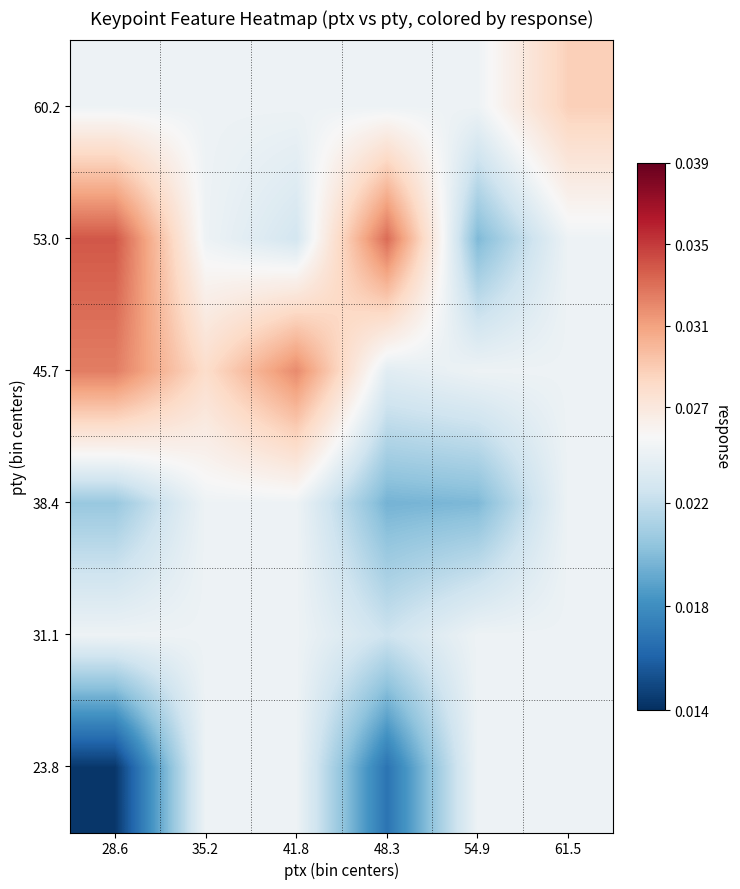

What is the total value across all series at 61.5?

0.2